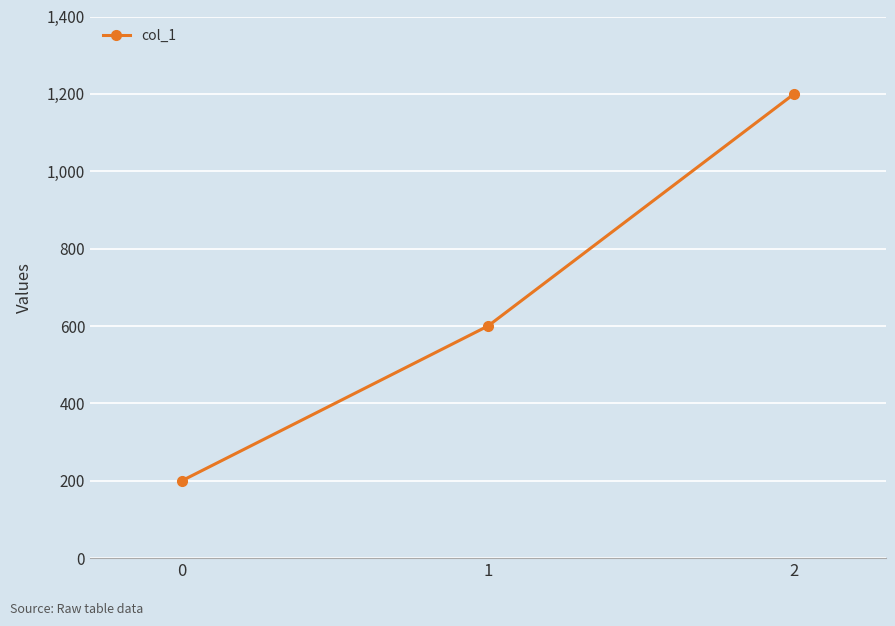

Which has a higher value, 0 or 1?

1